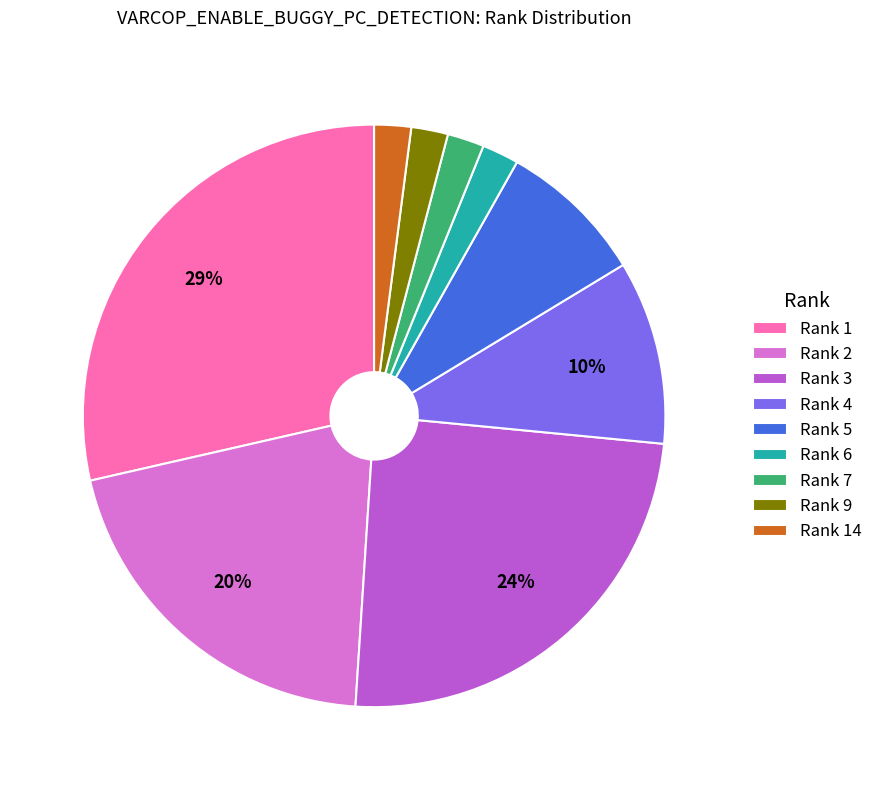

Which slice is the largest?

Rank 1